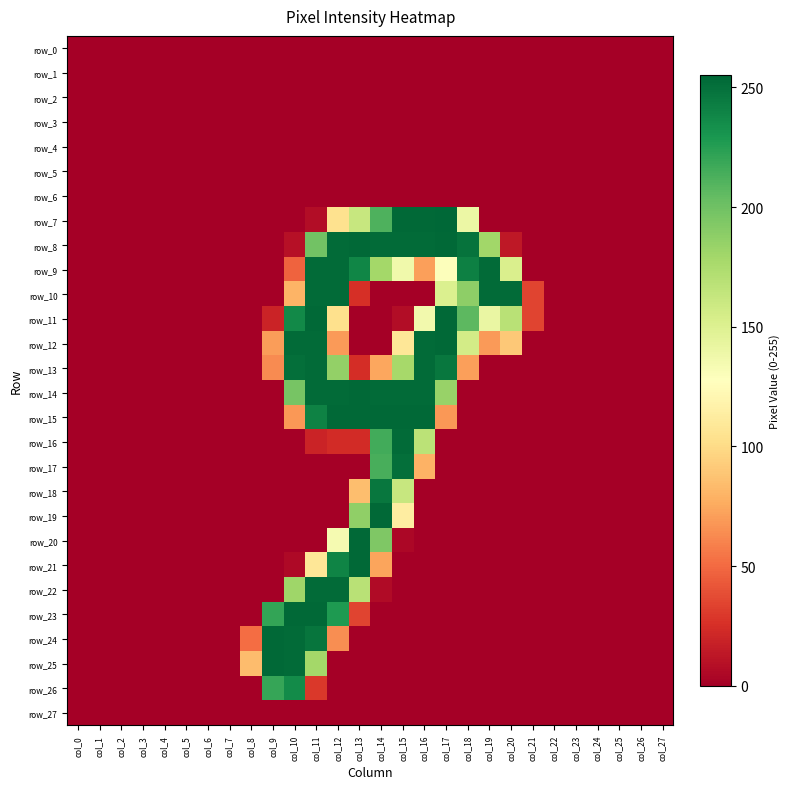

At col_12, list the series in order from smallest to largest.

row_0, row_1, row_2, row_3, row_4, row_5, row_6, row_17, row_18, row_19, row_25, row_26, row_27, row_16, row_24, row_12, row_11, row_7, row_20, row_13, row_23, row_21, row_8, row_9, row_10, row_14, row_22, row_15